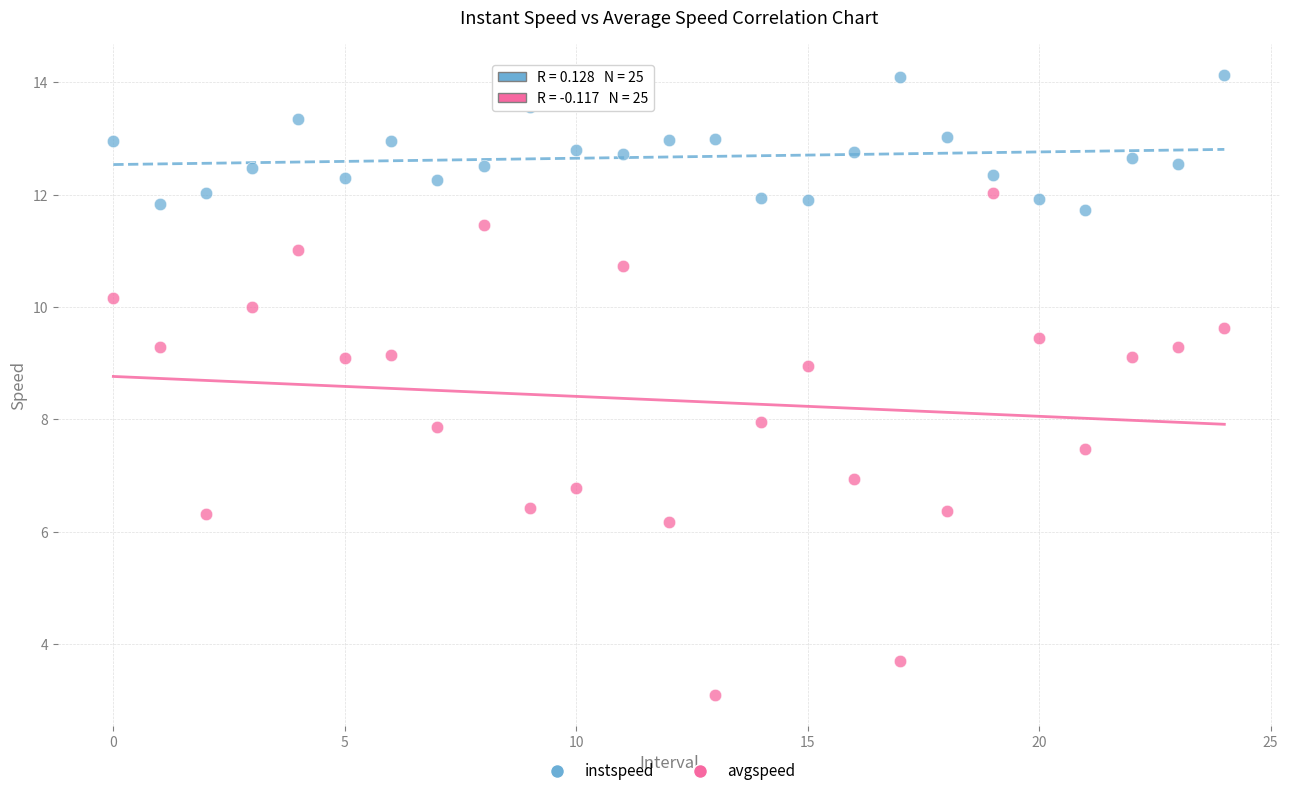

Across all data points, what is the range of Y values (max minus min)?

11.0